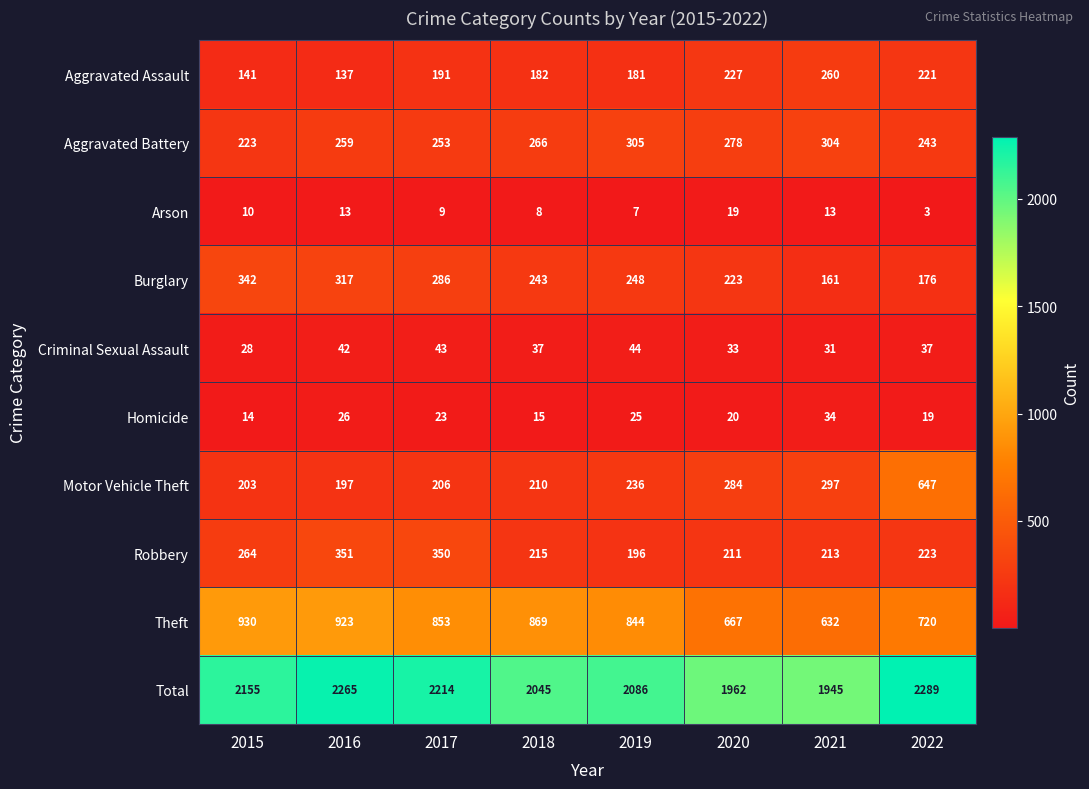

Read the Burglary value at 2016, to the nearest 10.

320